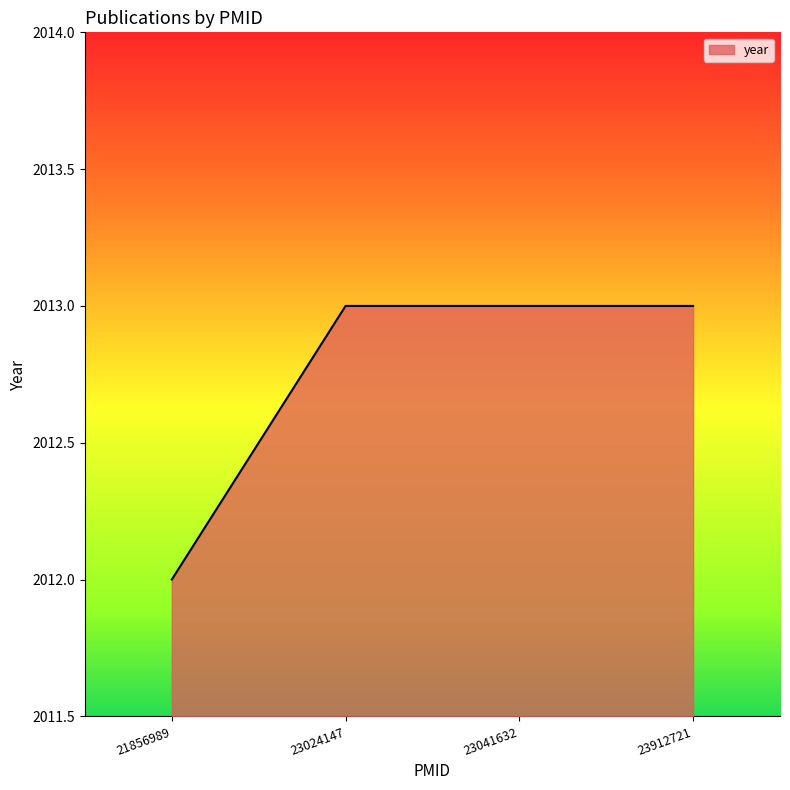

What is the minimum value shown in the chart?

2012